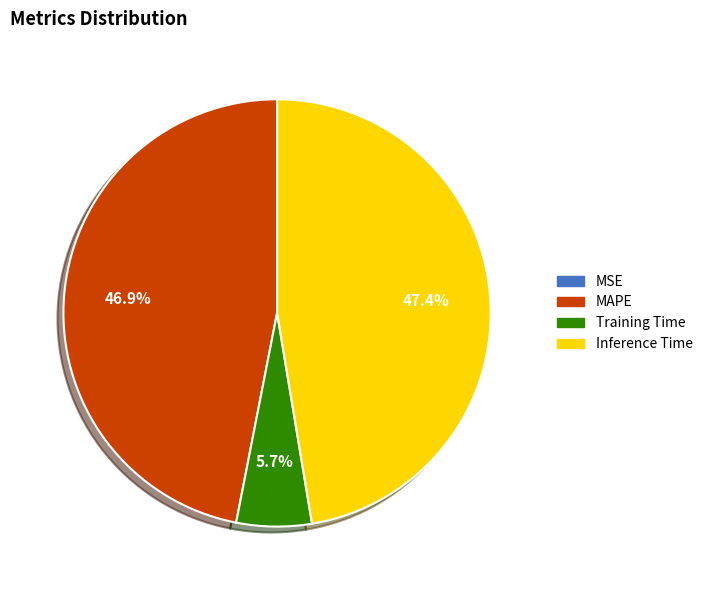

Is there any slice that represents more than half of the pie?

No